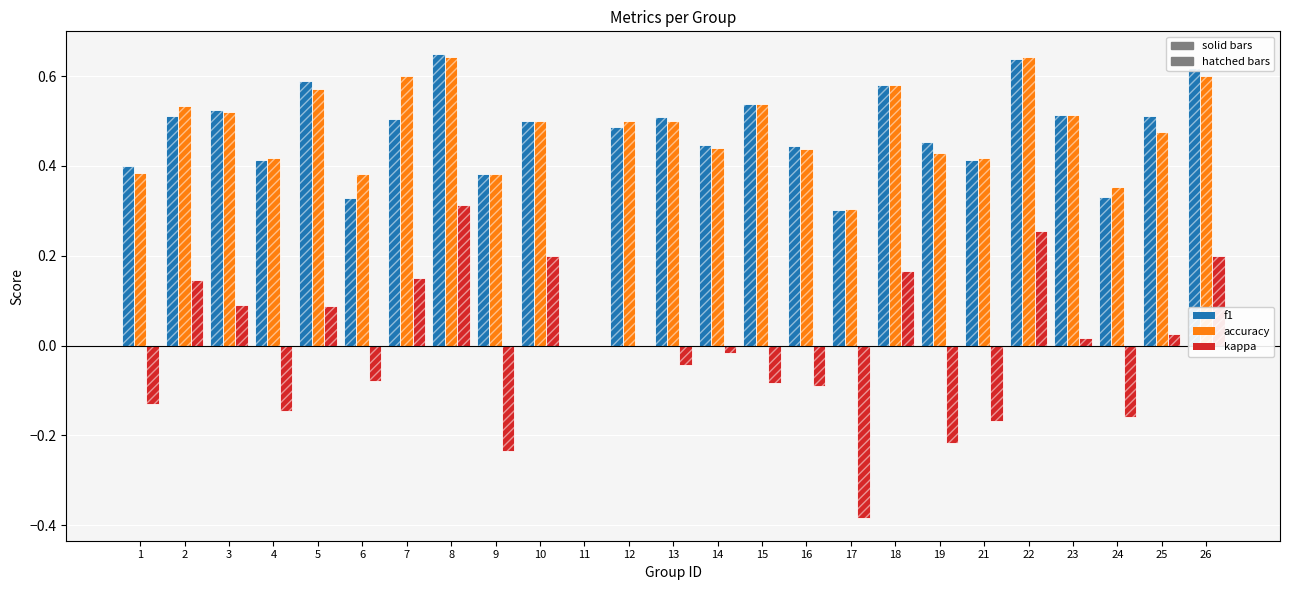

At which label does kappa (solid) first exceed 0?

2